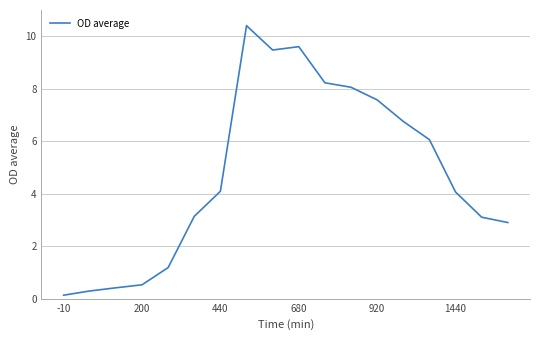

What is the greatest value displayed?

10.4